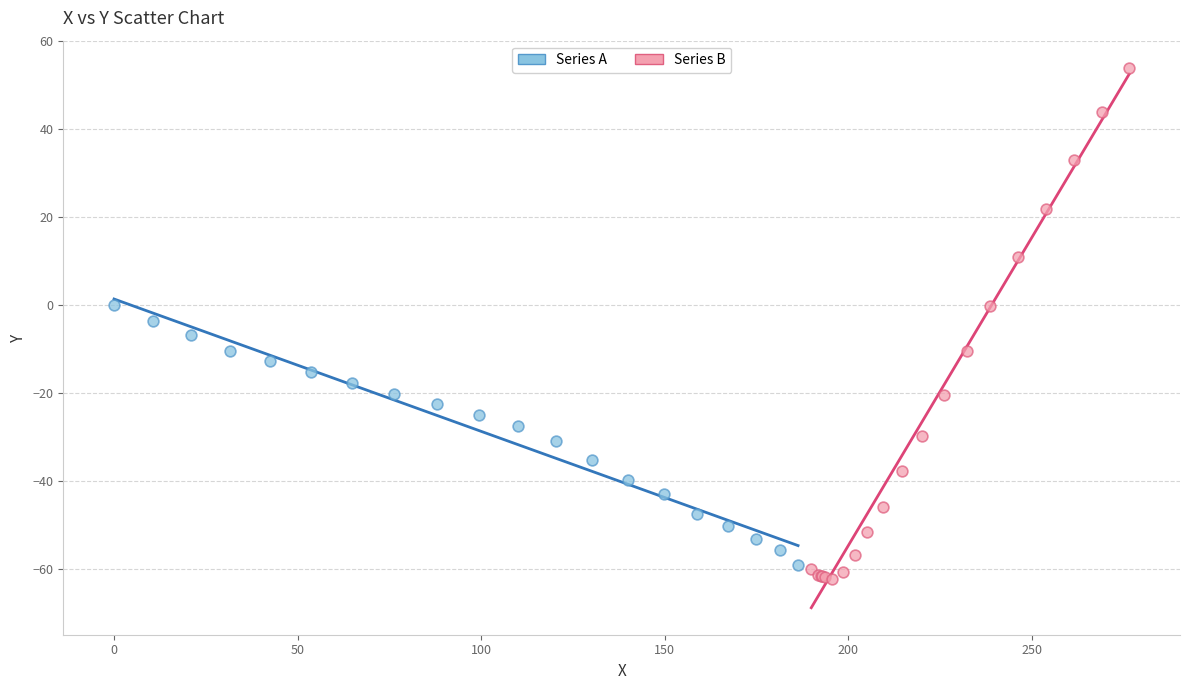

Which series has the largest Y range (max minus min)?

Series B